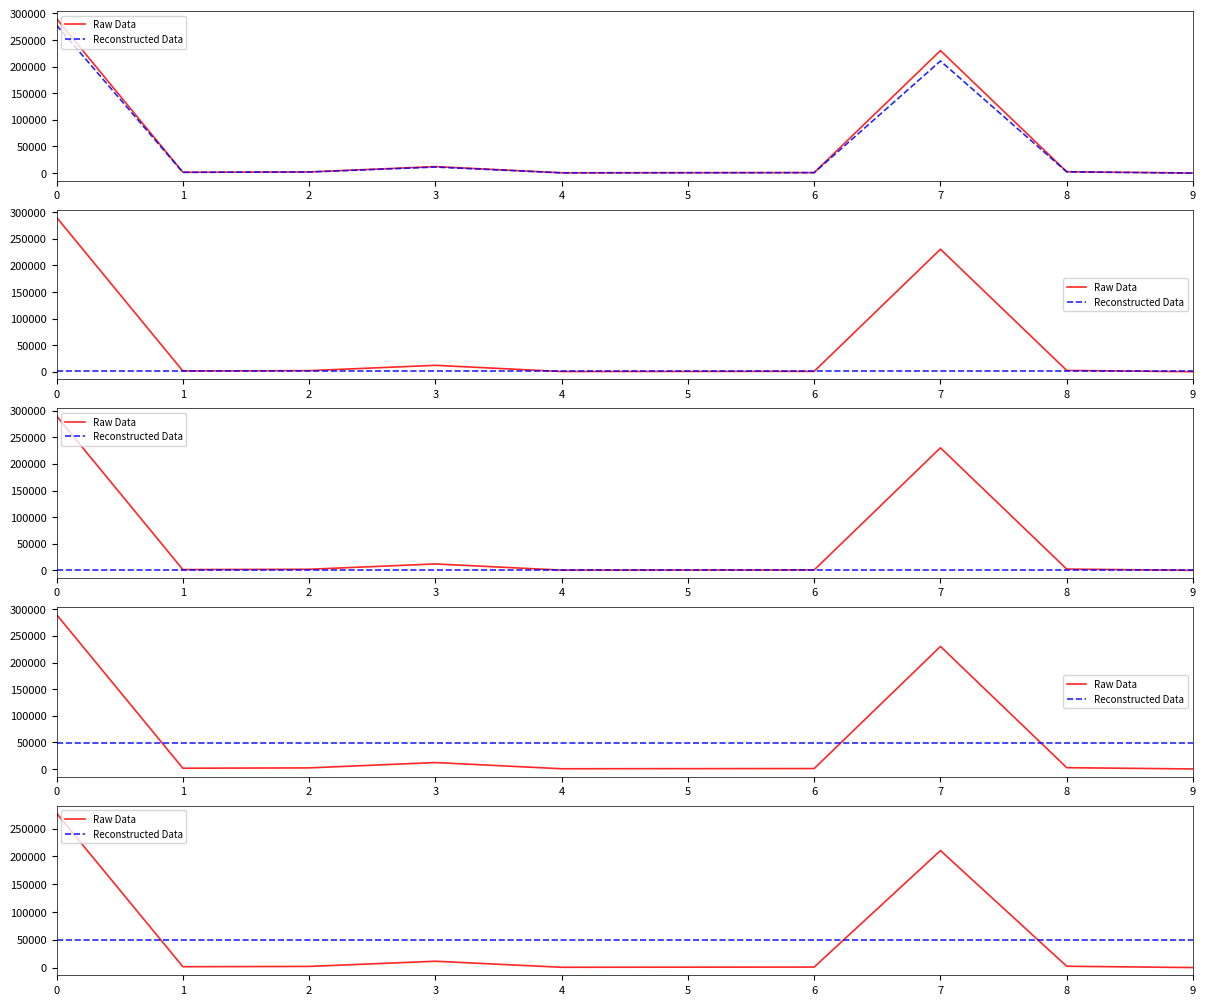

How many intersections are there between Raw Data and Reconstructed Data?

3